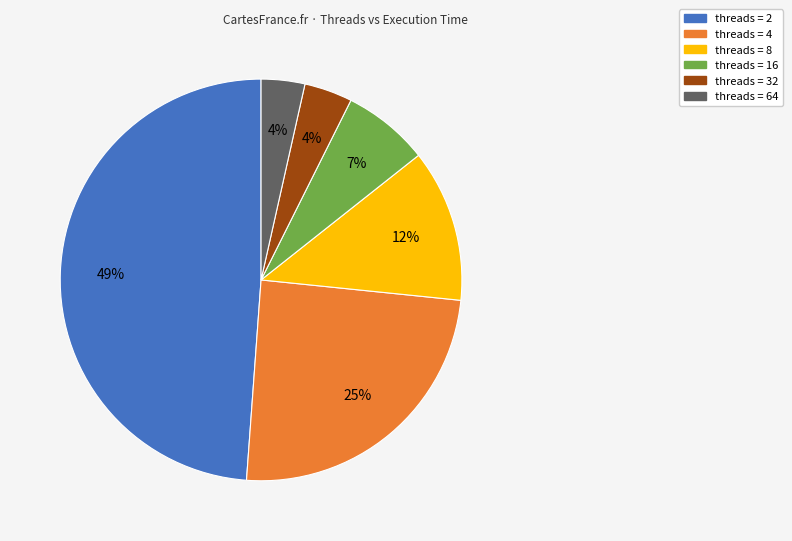

To the nearest percent, what is the difference between the largest and smallest slice percentages?

45%